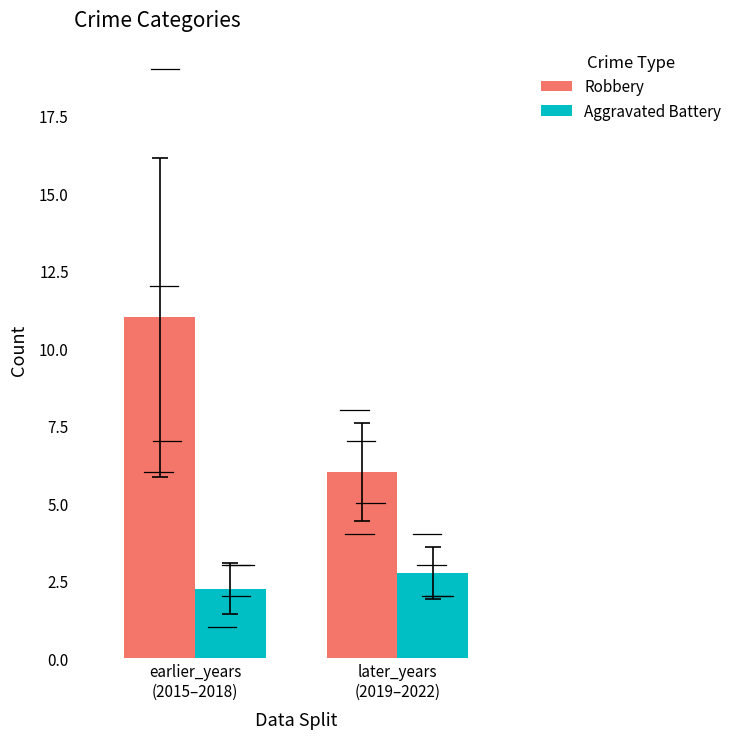

The Robbery series shows 4.9 at earlier_years
(2015–2018). True or false?

False